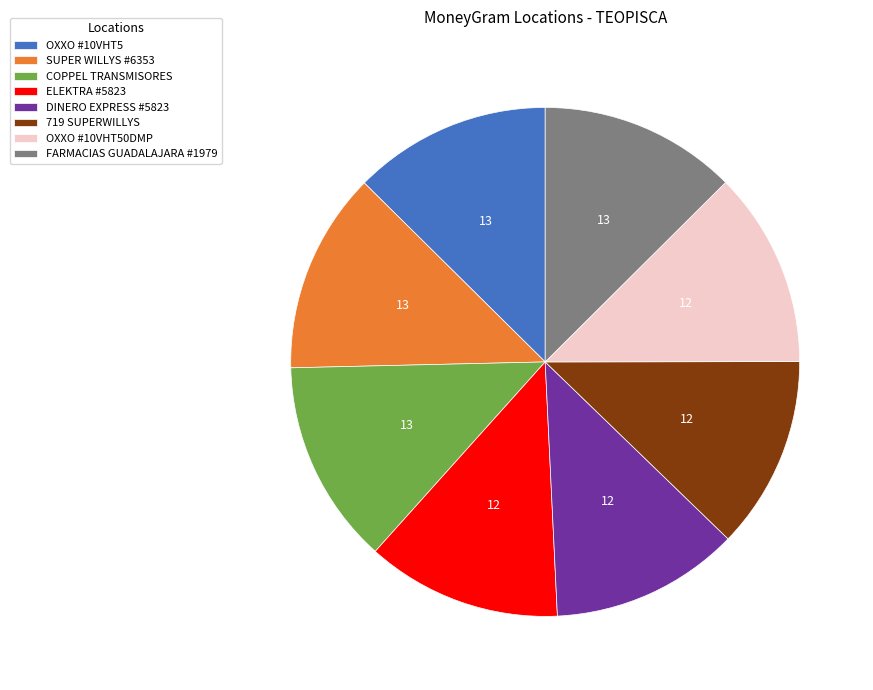

How many segments does this pie chart have?

8